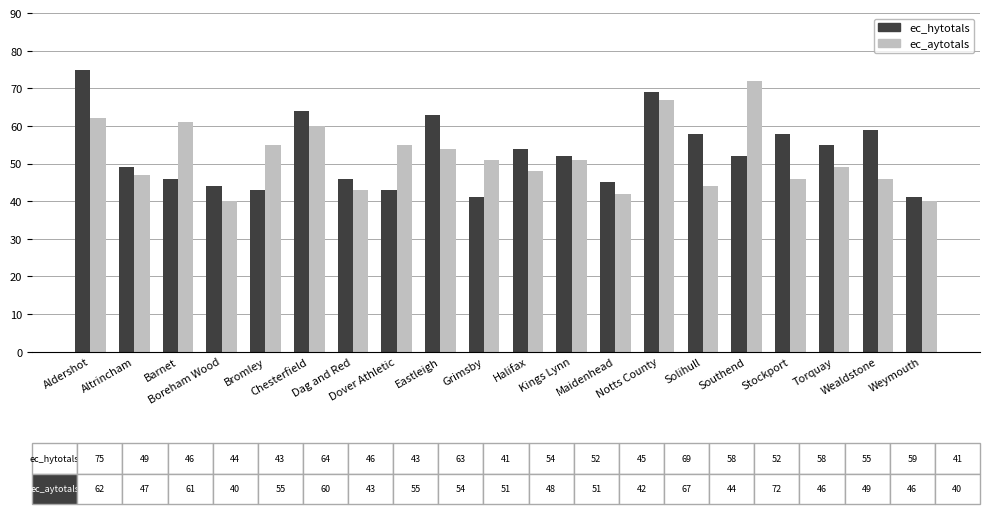

What is the smallest value displayed?

40